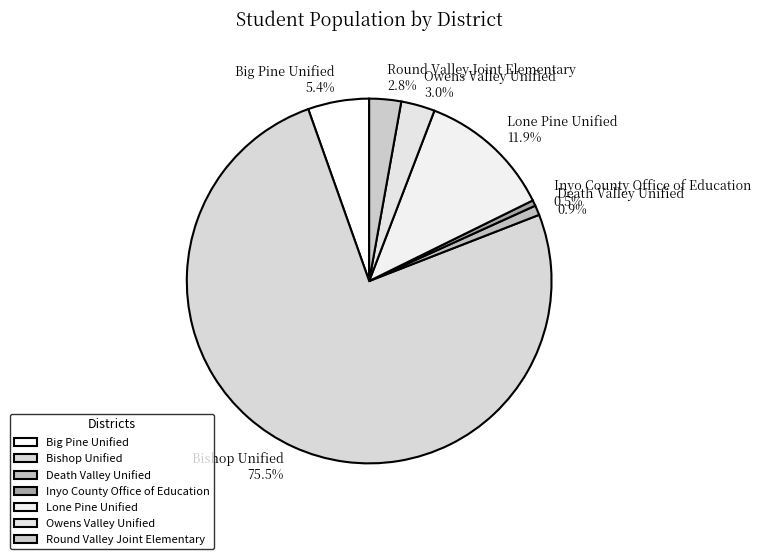

Which slice represents more than half of the pie?

Bishop Unified